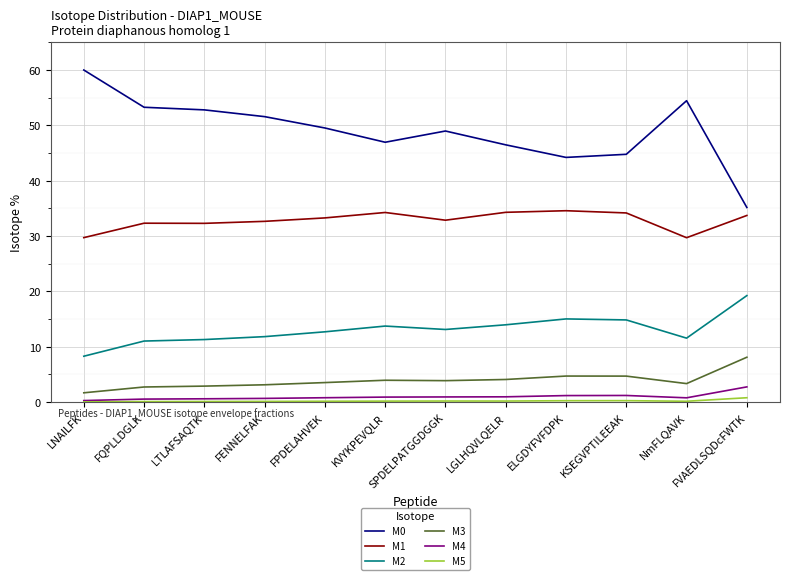

What is the difference between the highest and lowest values at KSEGVPTILEEAK?

44.5